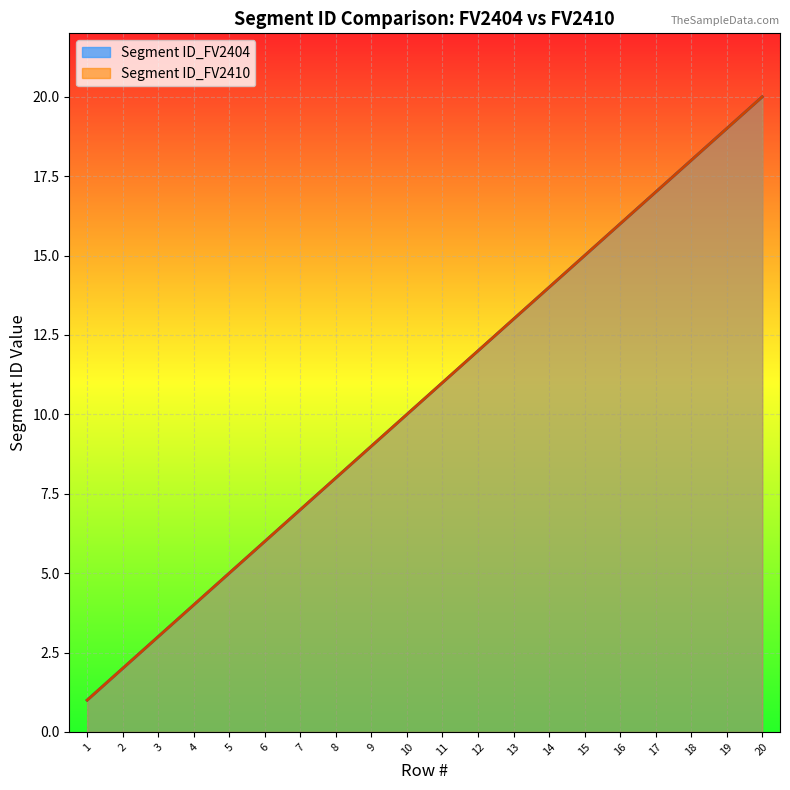

What is the sum of the Segment ID_FV2410 values at 2 and 13?

15